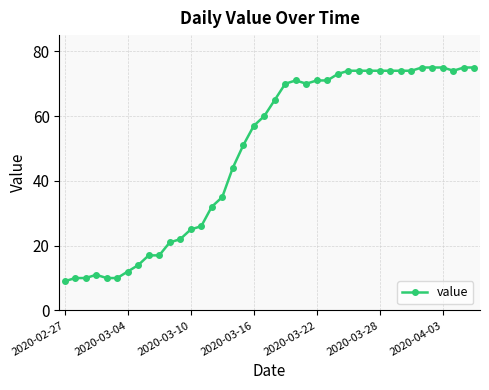

What is the minimum value shown in the chart?

9